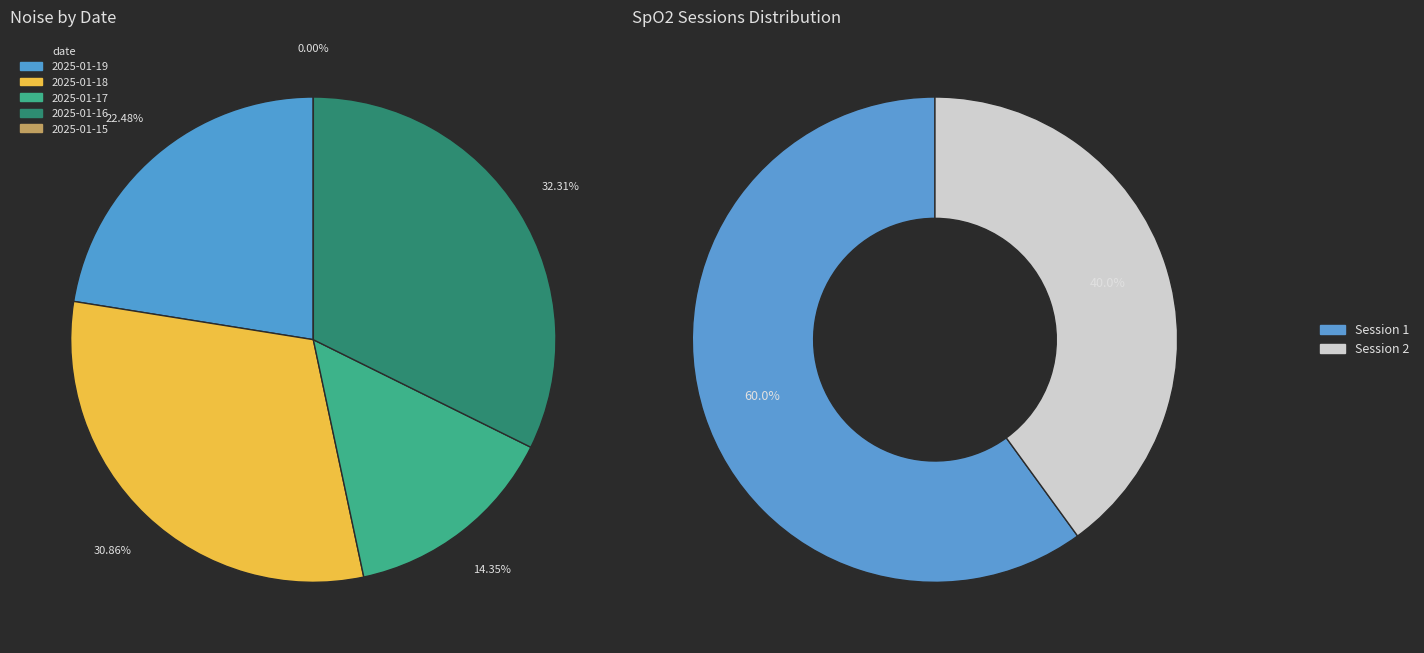

Does any single category account for the majority?

No